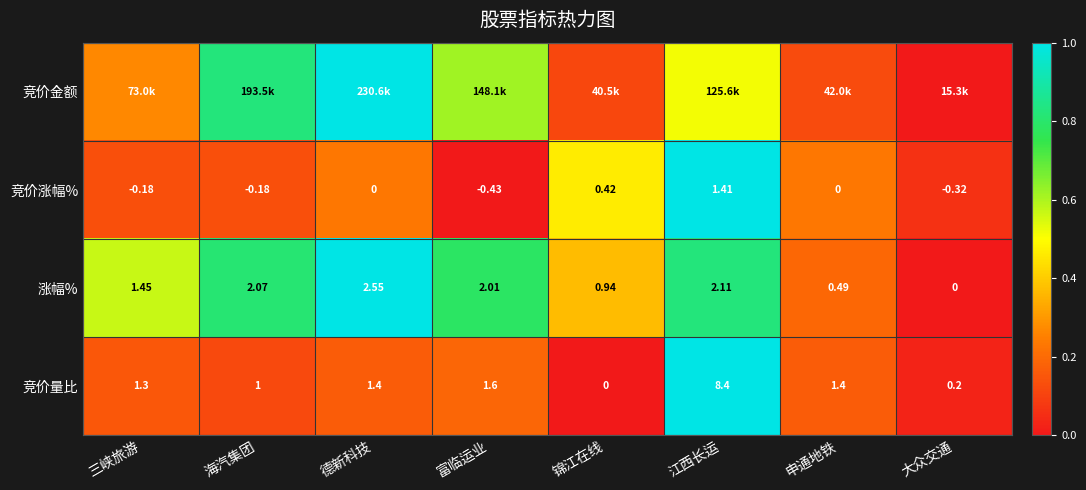

How many categories are shown in the chart?

8